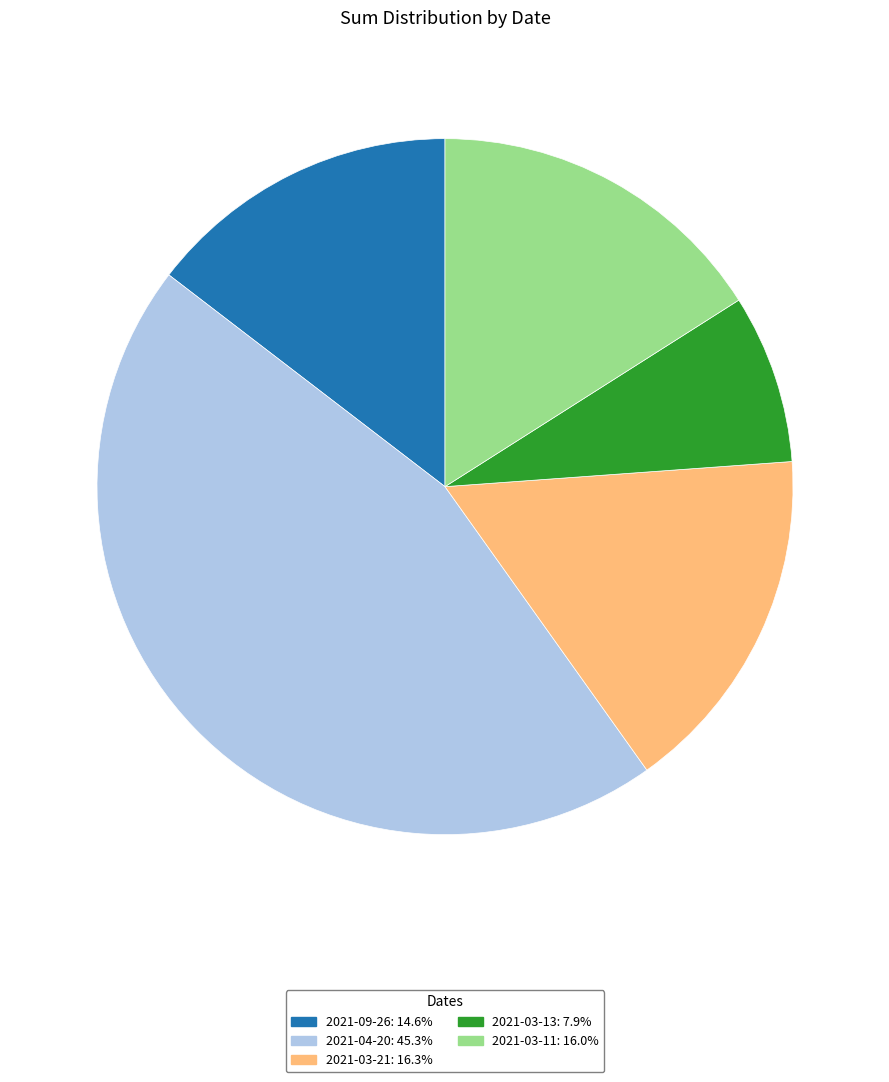

Do 2021-03-11 and 2021-03-21 together represent more than half of the pie?

No